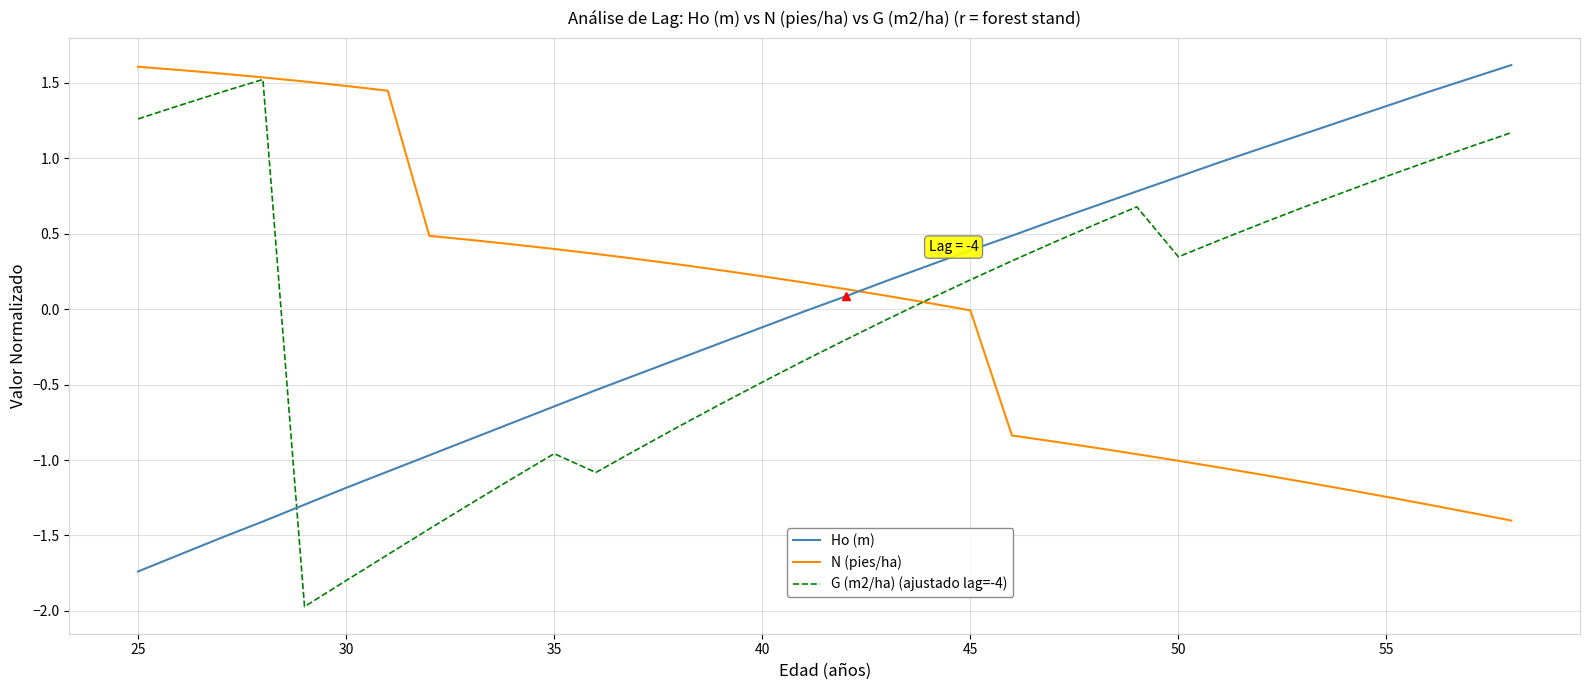

How many times do Ho (m) and N (pies/ha) cross each other?

1